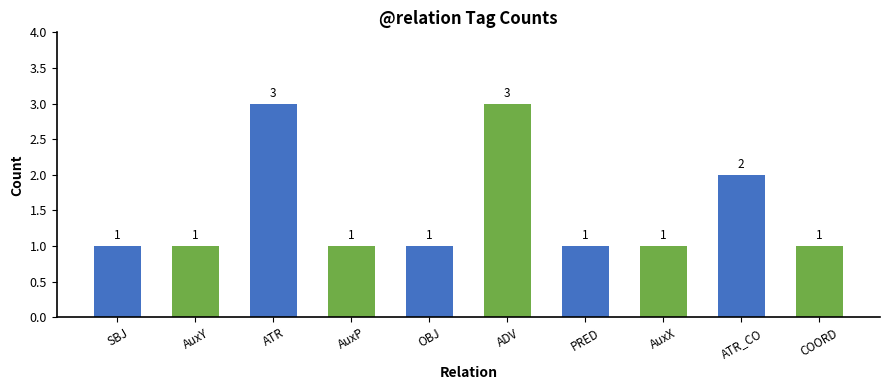

What is the maximum value shown in the chart?

3